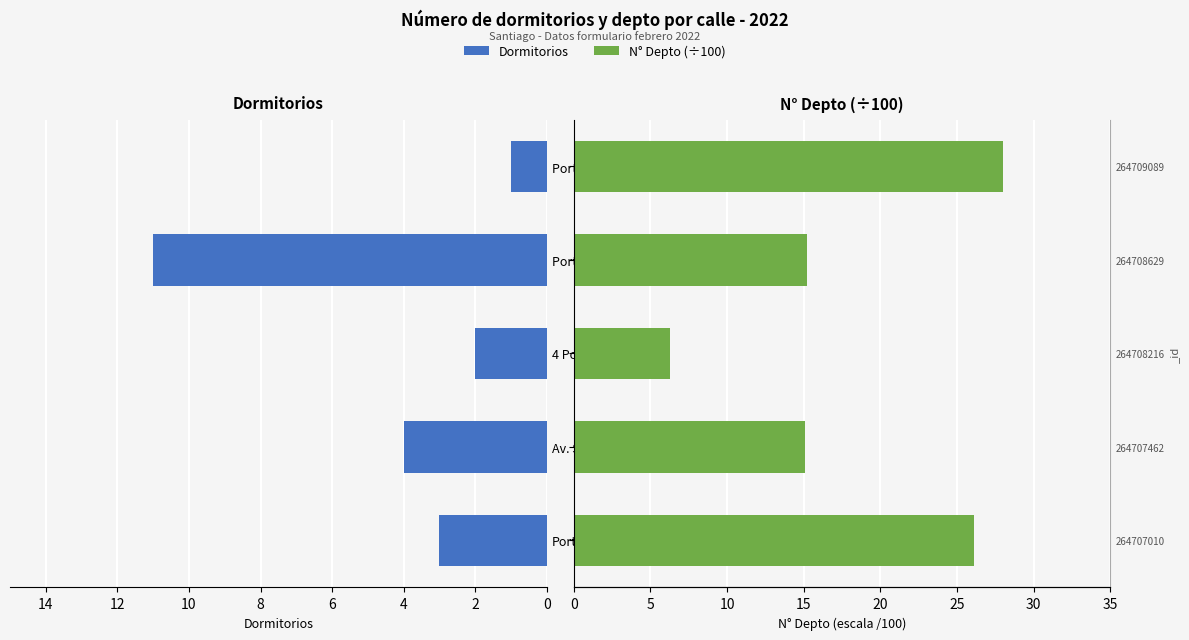

Which series has the widest spread of values?

N° Depto (/100)